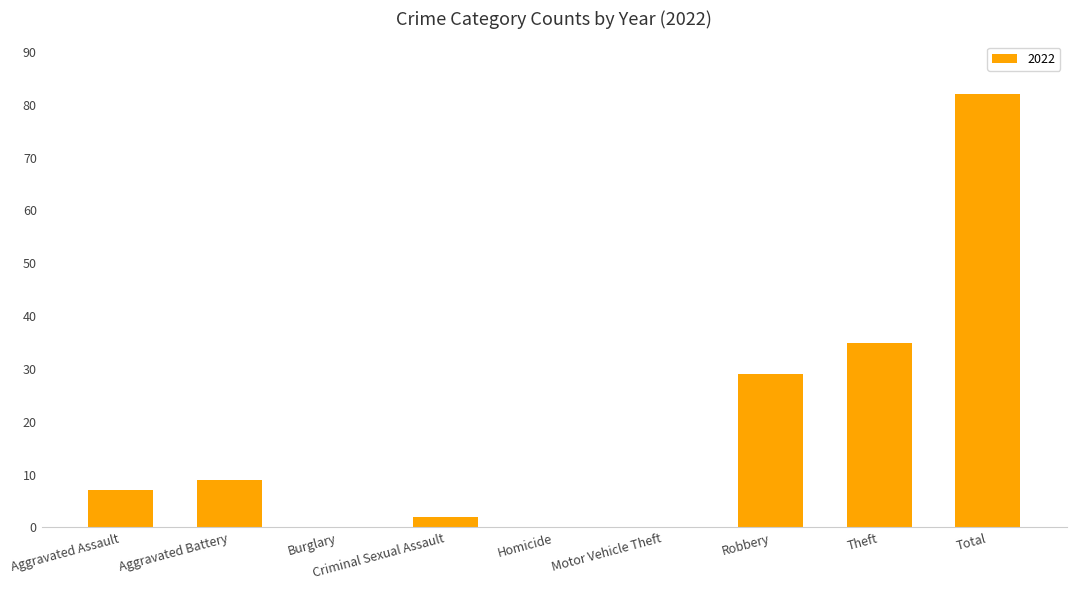

What is the sum of all values?

164